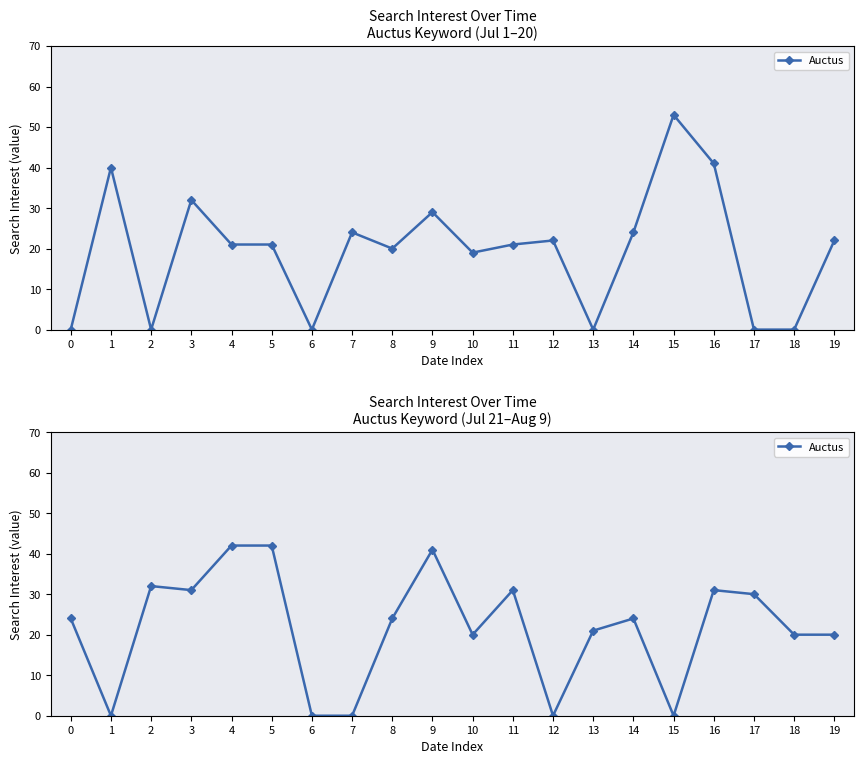

True or false: the data shows 42 at 5.

True